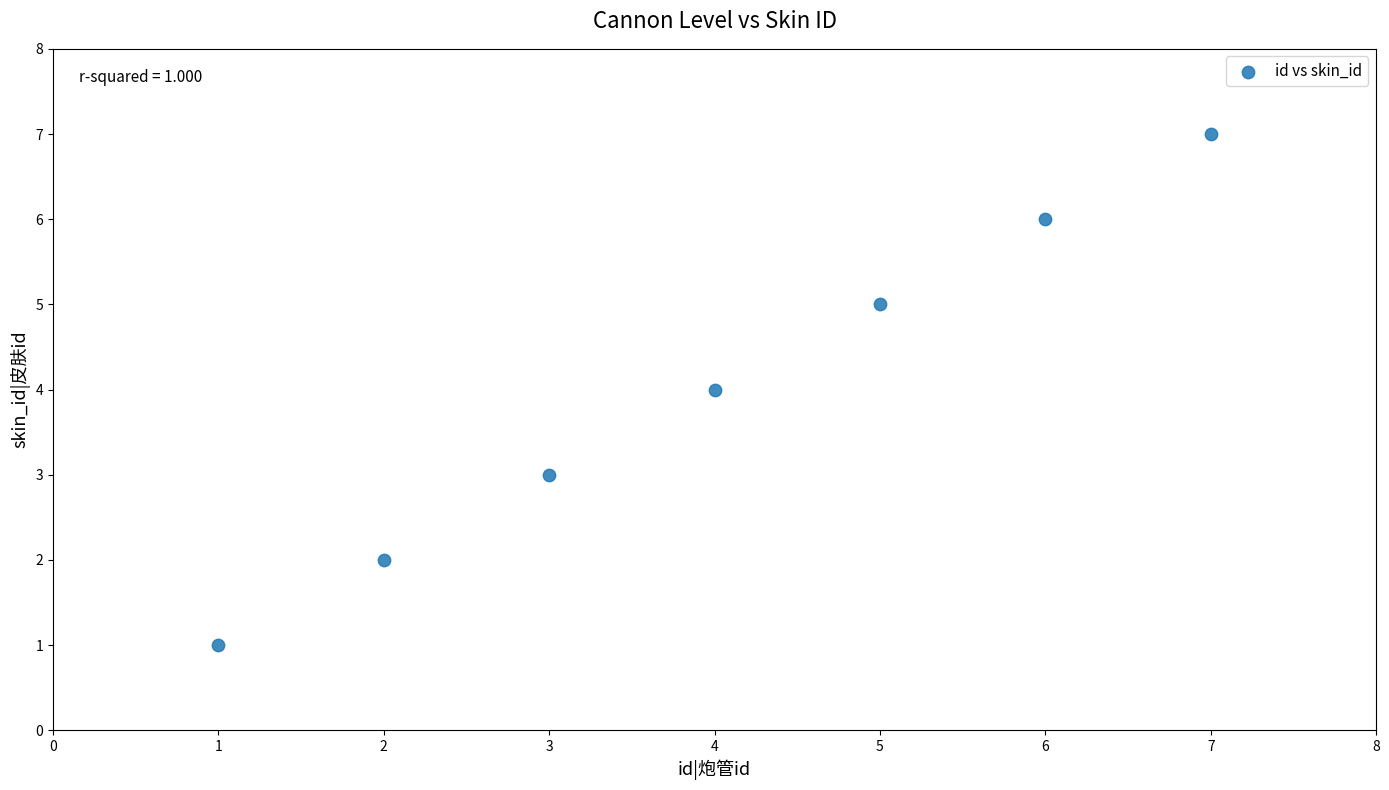

What is the range of X values (max minus min)?

6